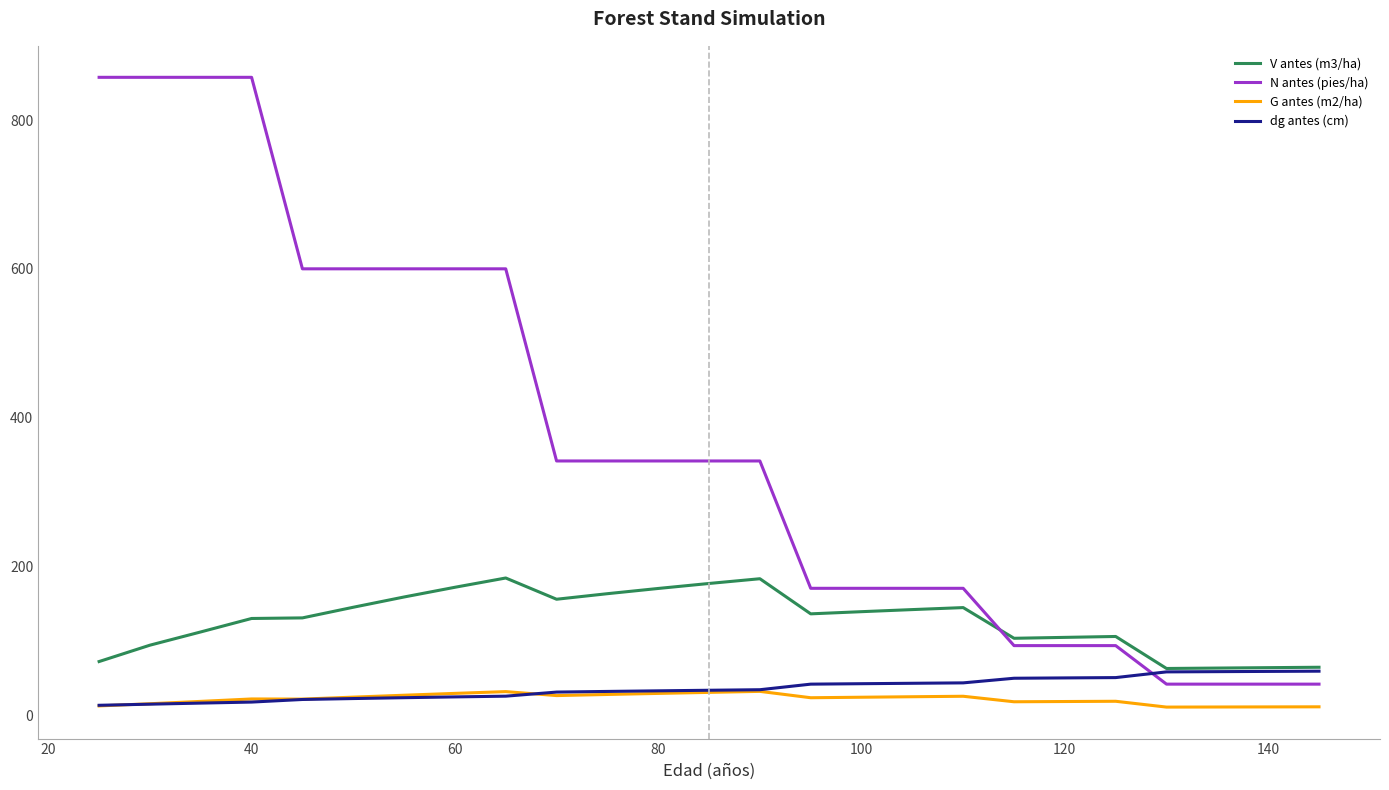

True or false: G antes (m2/ha) and V antes (m3/ha) intersect in this chart.

False